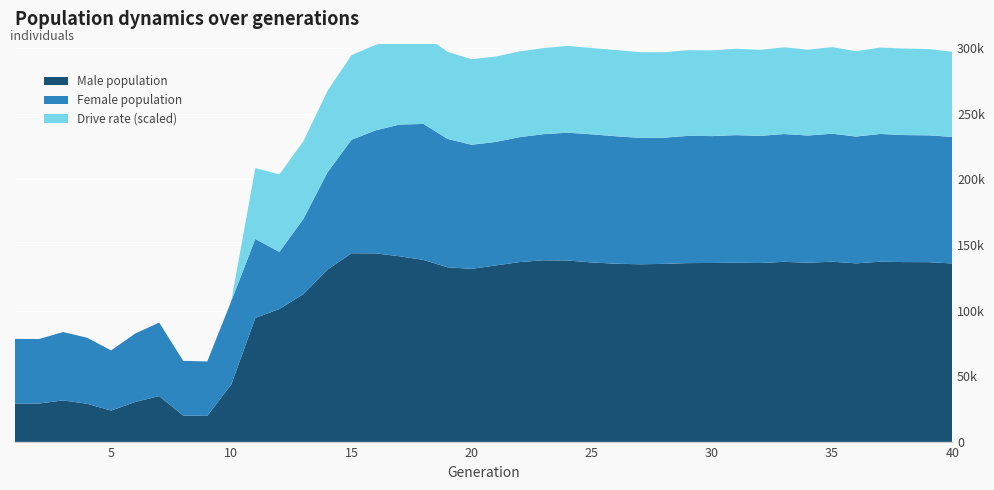

Reading right to left, what are all the values shown in this chart?

size: 232333.0	233541.0	233720.0	234581.0	232609.0	234756.0	233407.0	234528.0	233083.0	233709.0	232943.0	233110.0	231723.0	231558.0	232822.0	234281.0	235537.0	234444.0	232164.0	228500.0	226357.0	230793.0	242210.0	241769.0	237321.0	230137.0	205214.0	169875.0	144732.0	154611.0	107281.0	61297.0	61703.0	90875.0	82528.0	69682.0	79353.0	83681.0	78365.0	78459.0
female_size: 96408.0	96609.0	96744.0	97308.0	96616.0	97477.0	96897.0	97364.0	96805.0	97243.0	96648.0	96906.0	96126.0	96254.0	97094.0	97595.0	97362.0	96090.0	95161.0	94077.0	94549.0	97795.0	103585.0	100391.0	93687.0	86434.0	74003.0	57268.0	43513.0	60189.0	63478.0	41479.0	41651.0	56004.0	52095.0	45834.0	50313.0	52062.0	49137.0	49150.0
rate_dr: 0.3	0.3	0.3	0.3	0.3	0.3	0.3	0.3	0.3	0.3	0.3	0.3	0.3	0.3	0.3	0.3	0.3	0.3	0.3	0.3	0.3	0.3	0.3	0.3	0.3	0.3	0.3	0.3	0.4	0.3	0.0	0.0	0.0	0.0	0.0	0.0	0.0	0.0	0.0	0.0